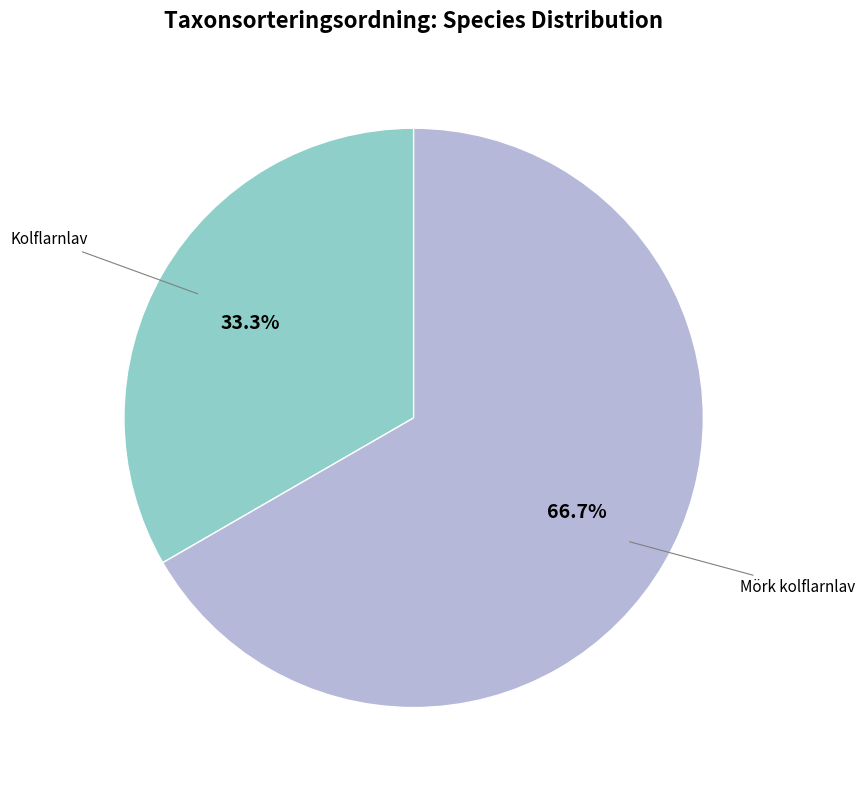

Does any single category account for the majority?

Yes